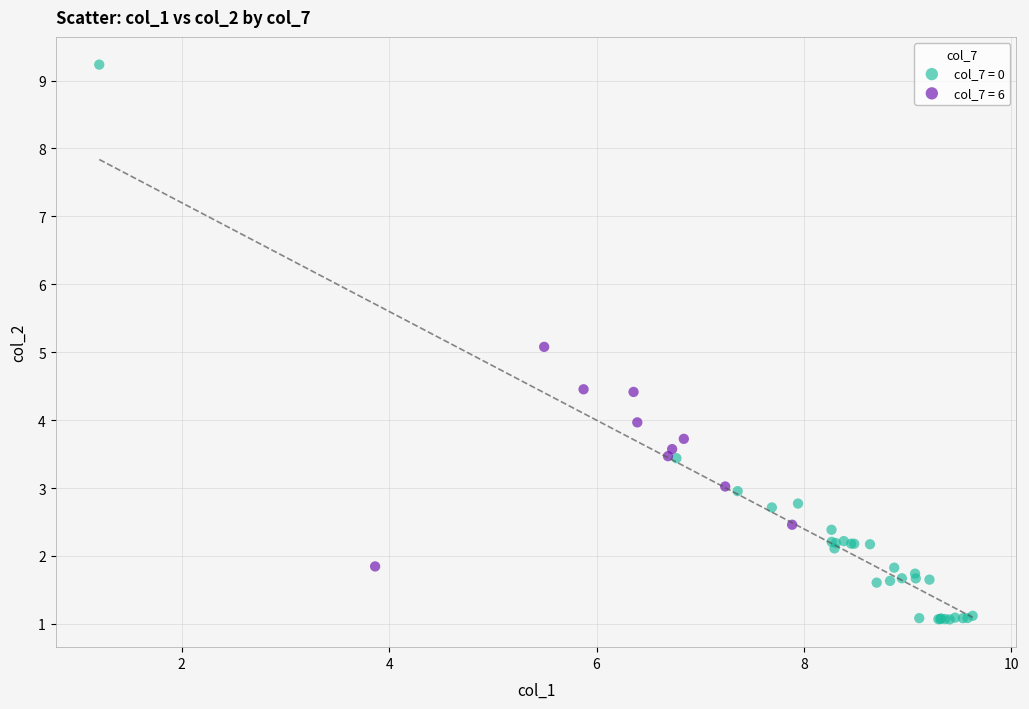

Which series reaches the maximum Y coordinate?

col_7 = 0